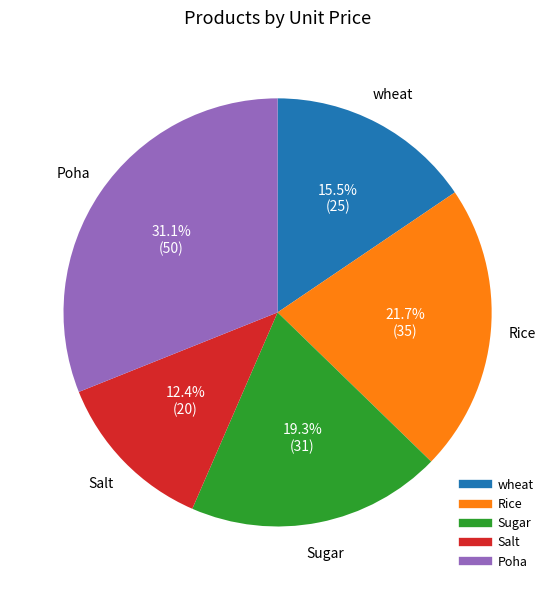

Which category has the biggest portion of the pie?

Poha